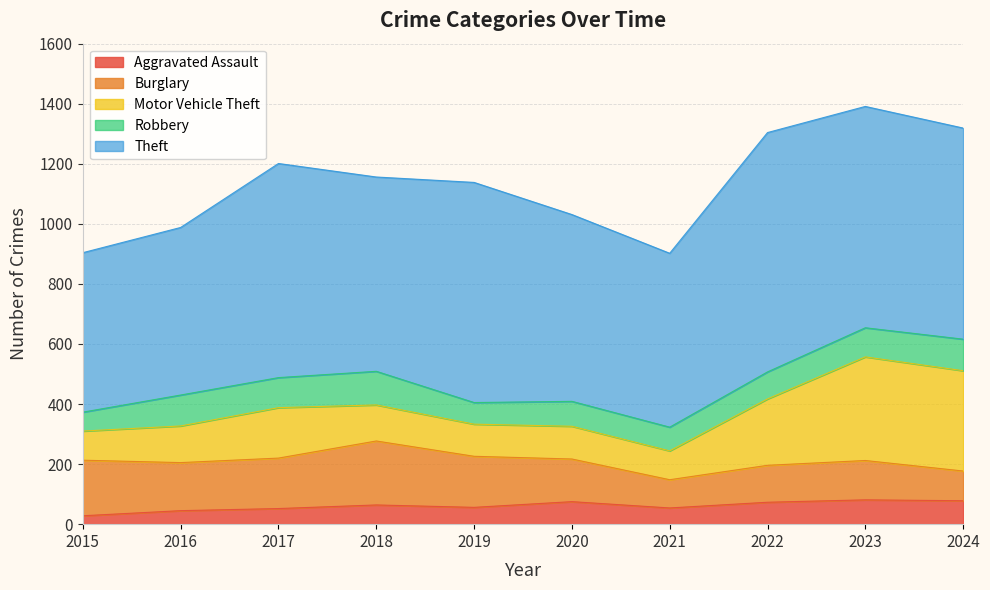

True or false: Theft and Burglary intersect in this chart.

False